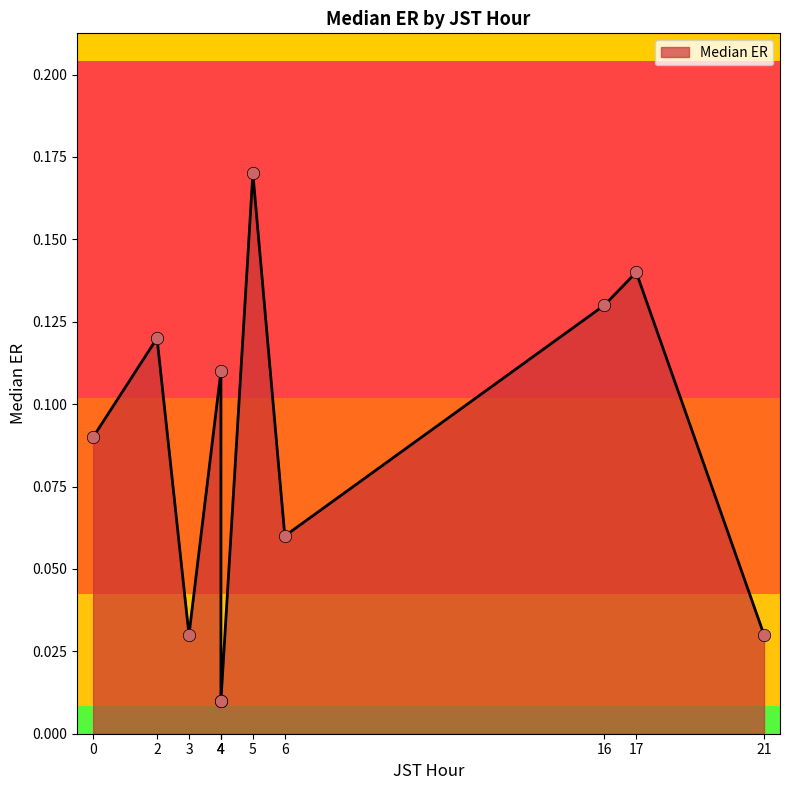

Which has a higher value, 0 or 5?

5